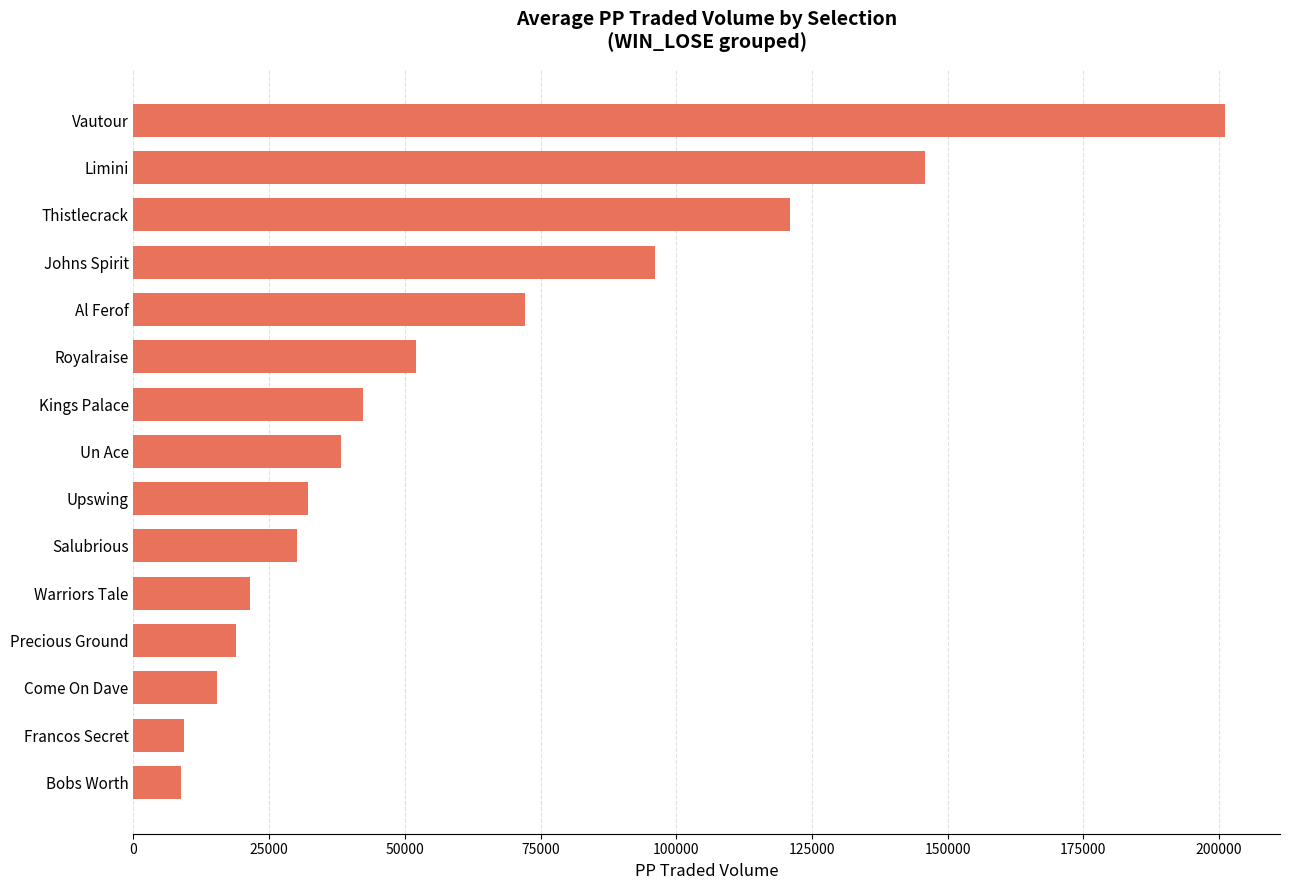

How many values exceed 38220?

8